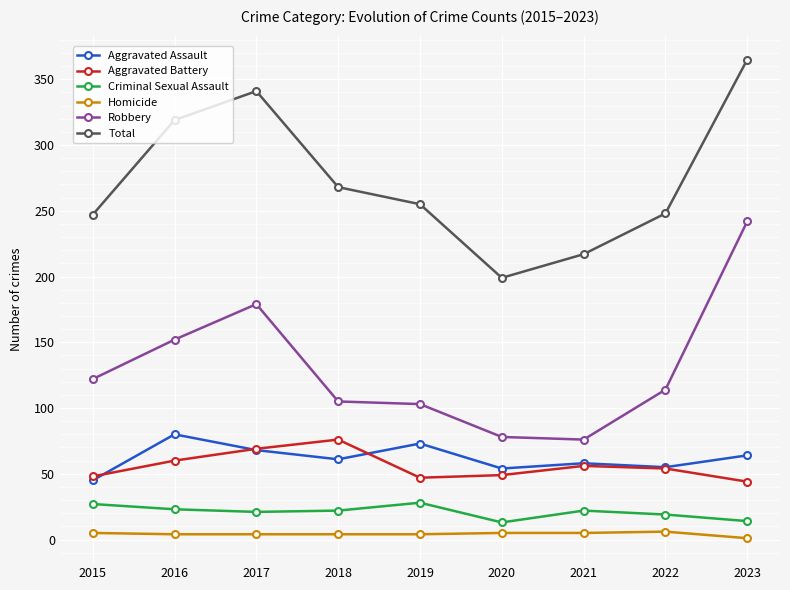

Where is the first local maximum for Total?

2017